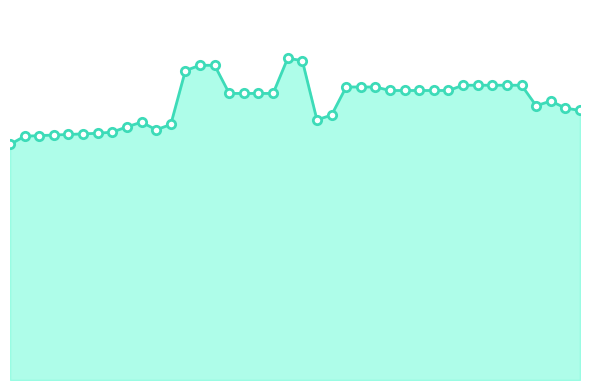

Rank the categories by value from lowest to highest.

1, 2, 3, 4, 5, 6, 7, 8, 11, 9, 12, 10, 22, 23, 40, 39, 37, 38, 16, 17, 18, 19, 27, 28, 29, 30, 31, 24, 25, 26, 32, 33, 34, 35, 36, 13, 14, 15, 21, 20